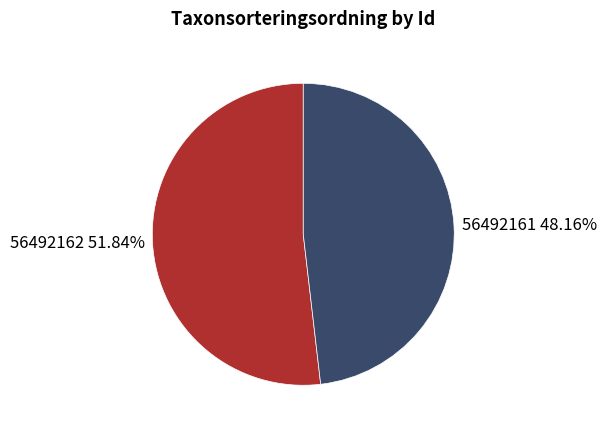

Count the number of slices in the pie.

2